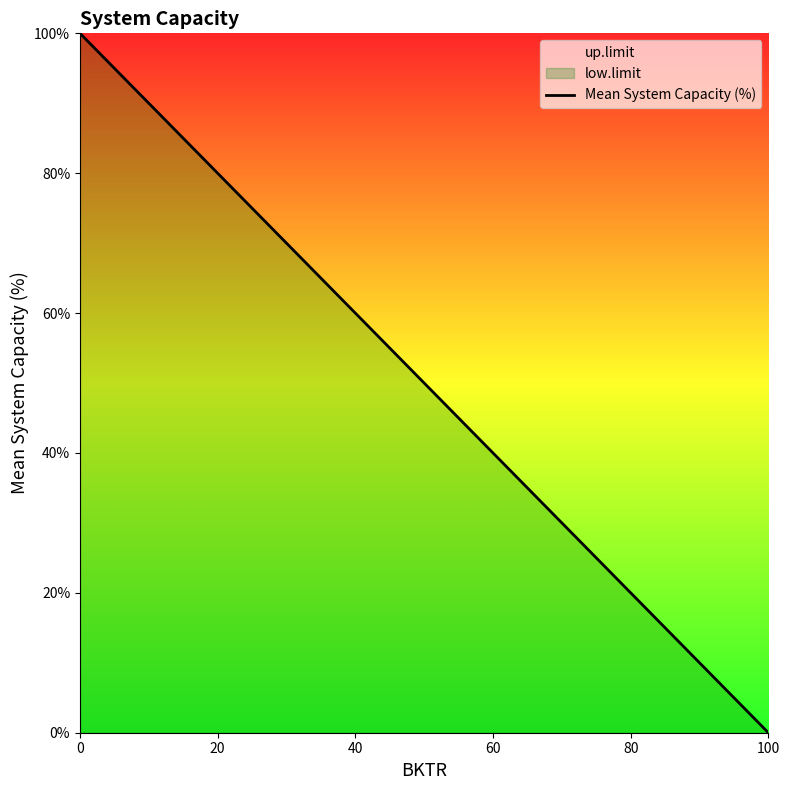

Read the value at 40, to the nearest 10.

60